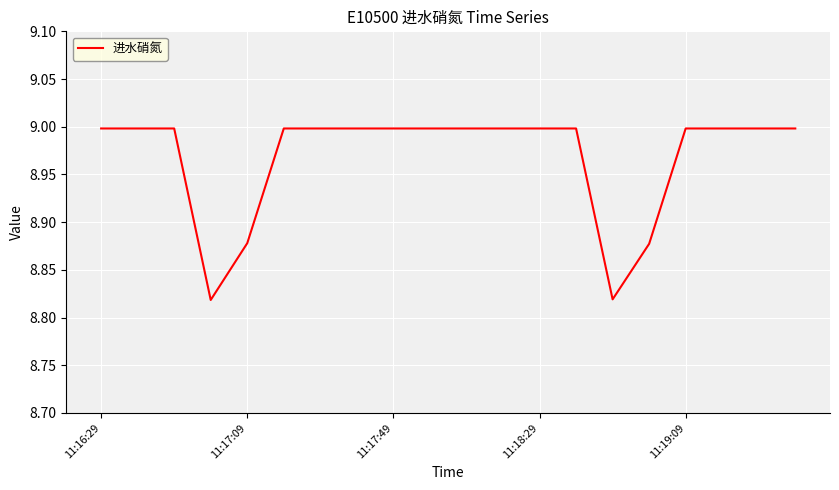

What is the maximum value shown in the chart?

9.0